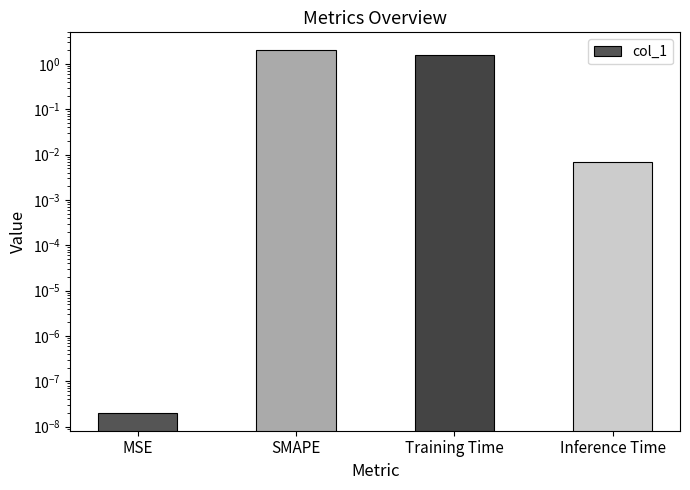

What is the value of the 3rd bar from the left?

1.6